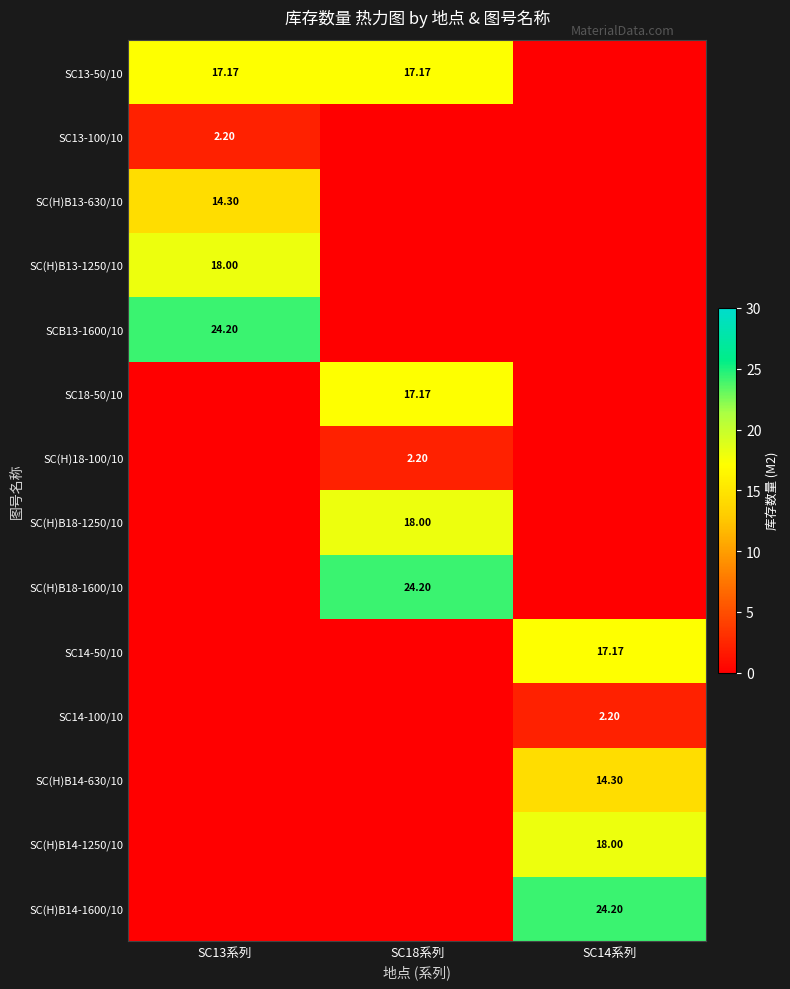

What is the maximum value for SCB13-1600/10?

24.2